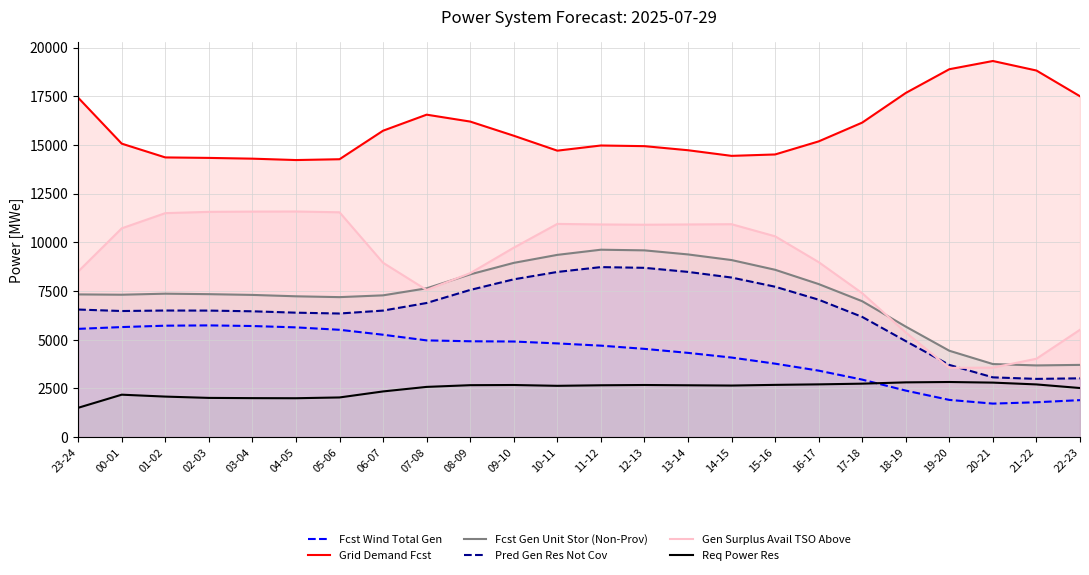

What is the spread (max minus min) of values at 05-06?

12232